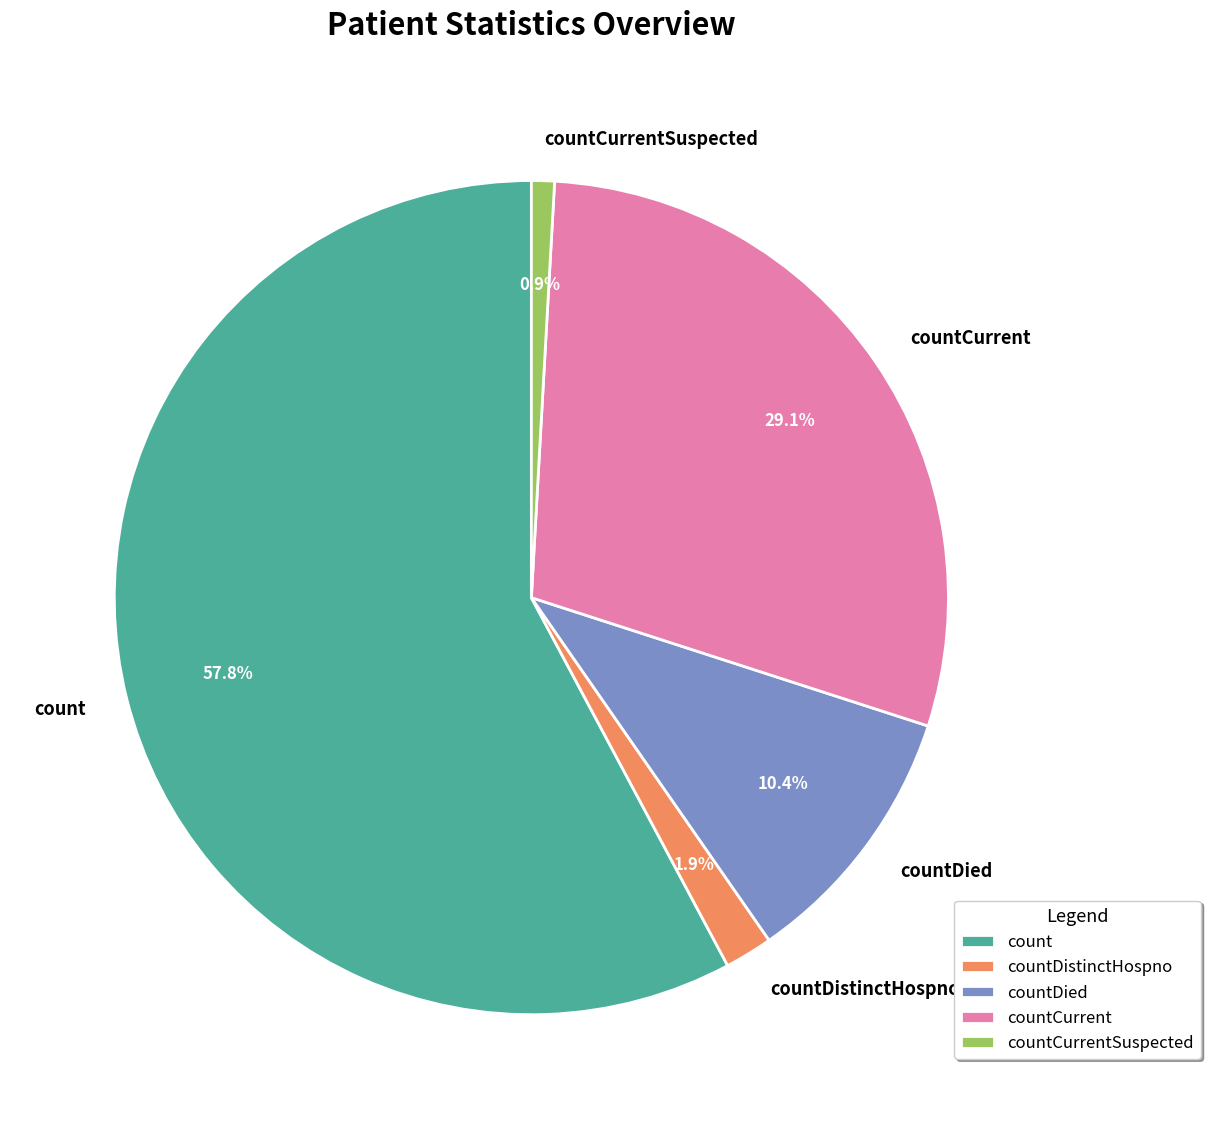

True or false: countDied accounts for 10% of the total.

True